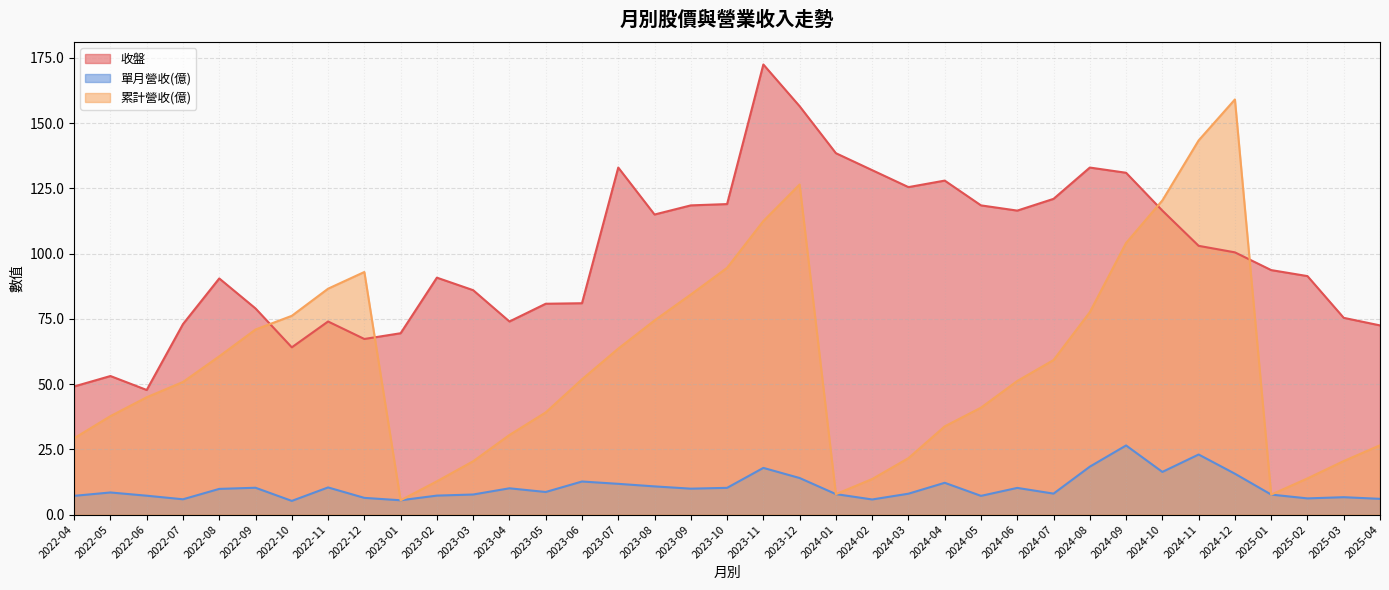

How many lines are shown in the chart?

3